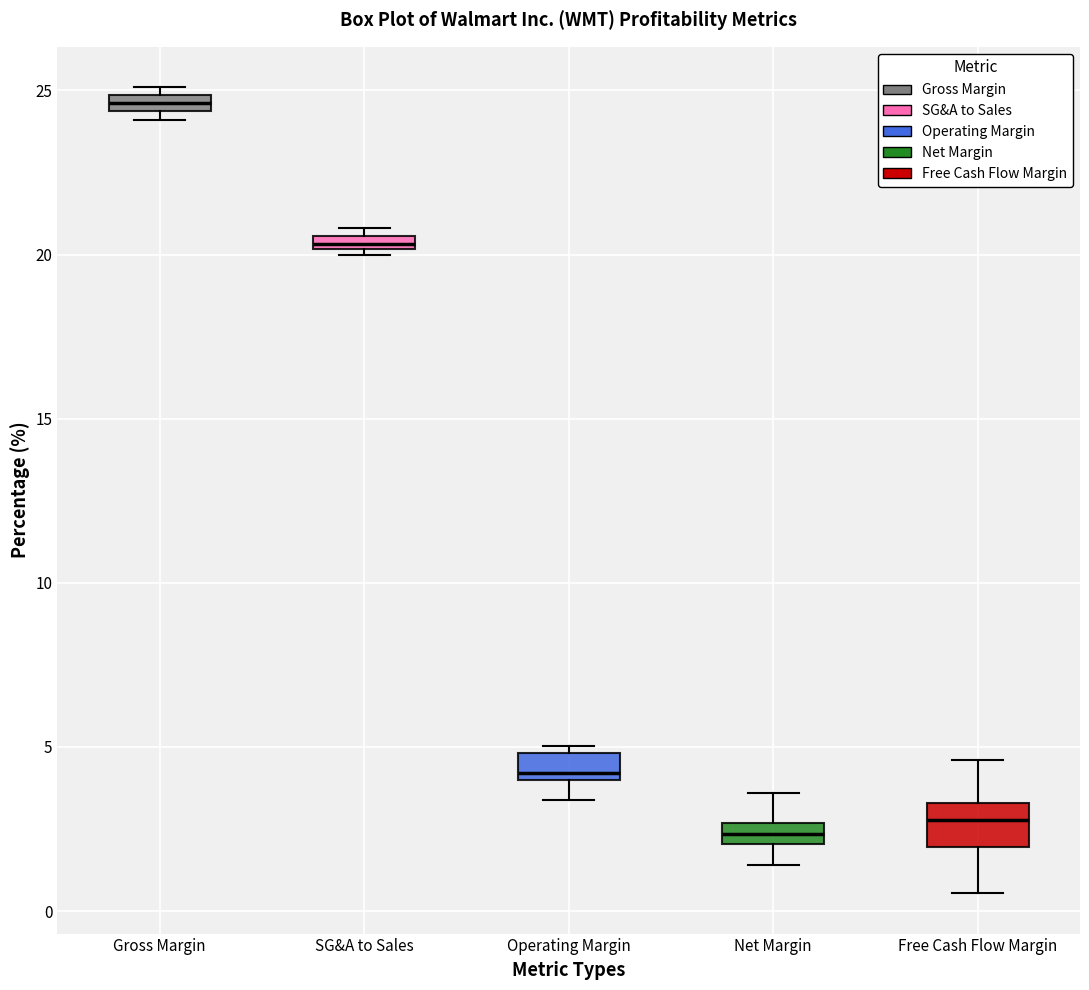

Where is the lower edge of the box for SG&A to Sales on the y-axis? The values are not printed on the chart, so give them approximately, as read against the axis.

20.0